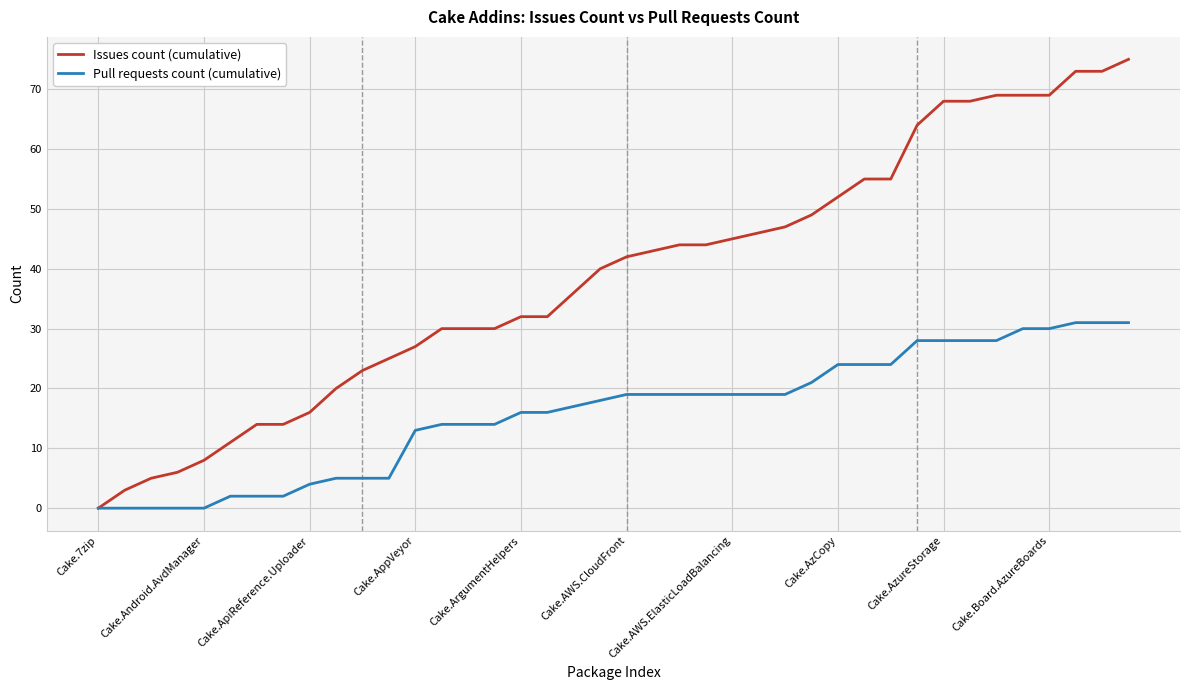

What is the maximum value for Pull requests count (cumulative)?

31